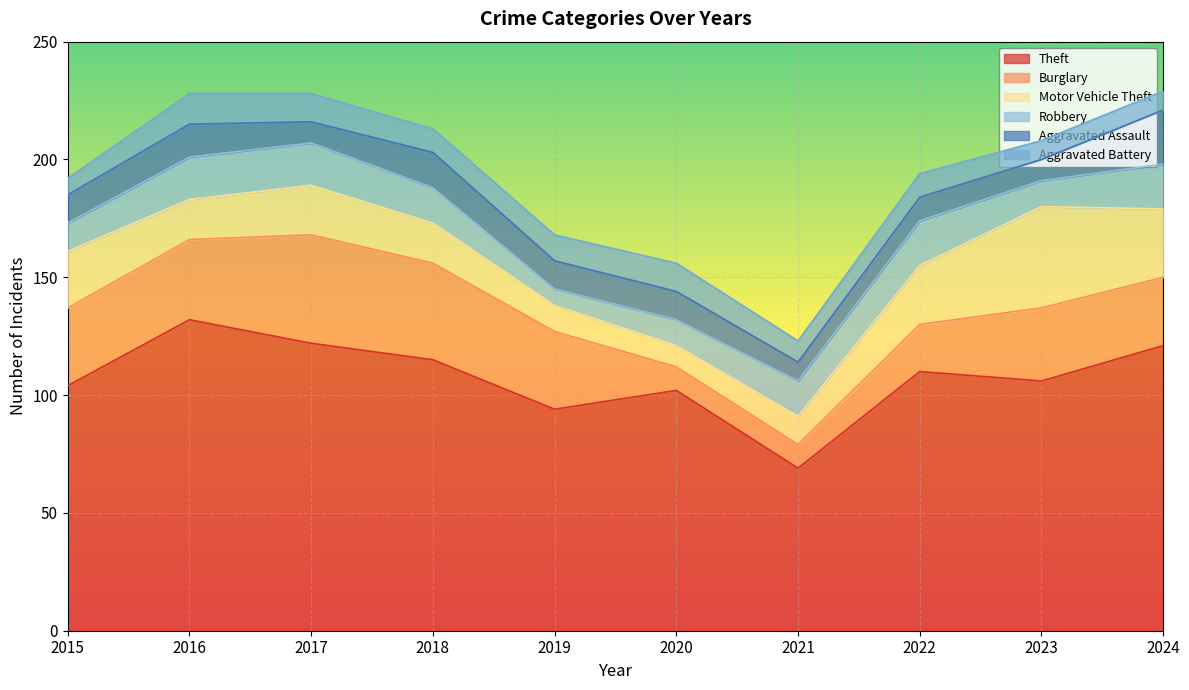

True or false: Motor Vehicle Theft and Aggravated Battery intersect in this chart.

True